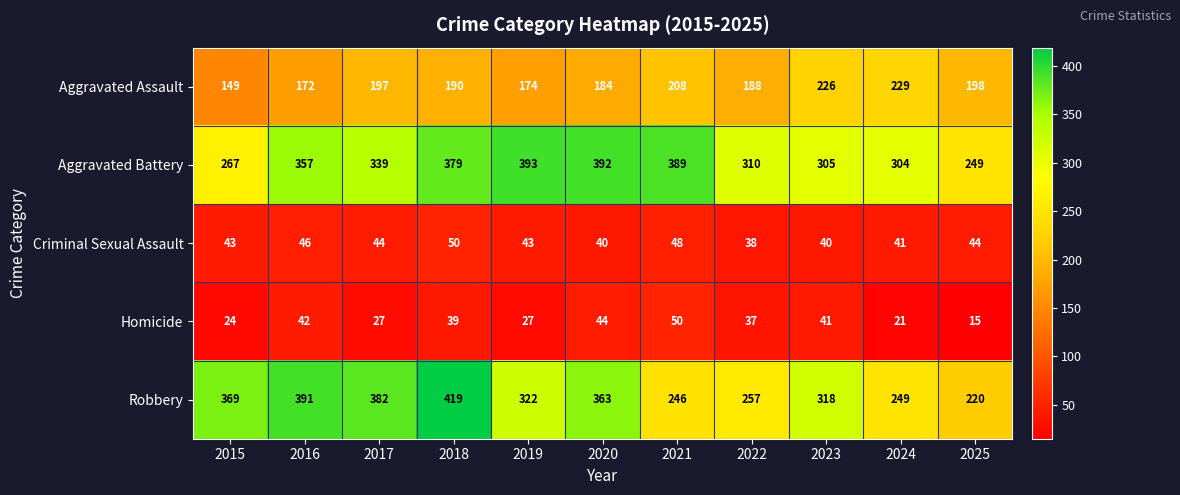

How many distinct data groups are displayed?

5